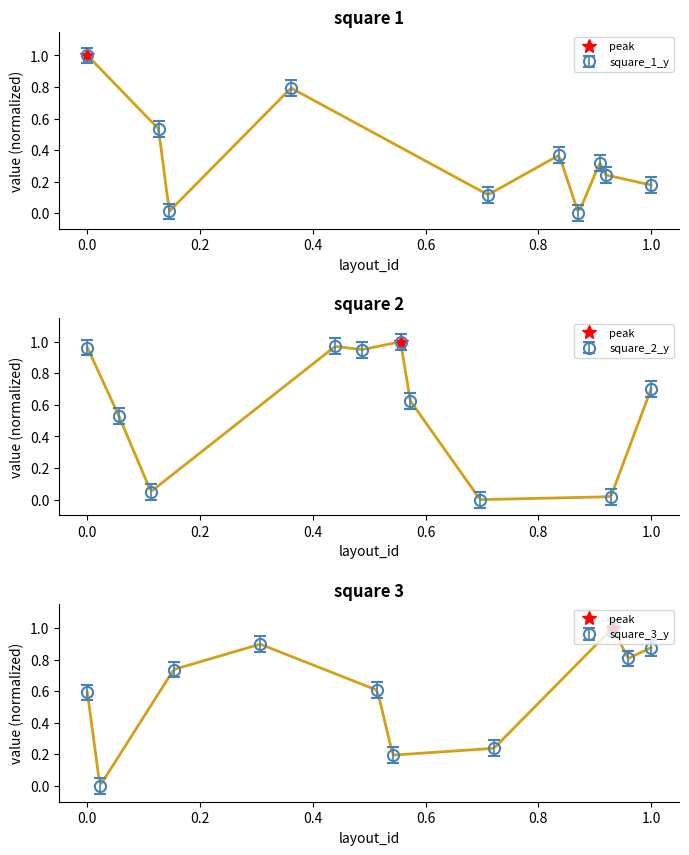

Which series has the largest range (max minus min)?

square_1_y